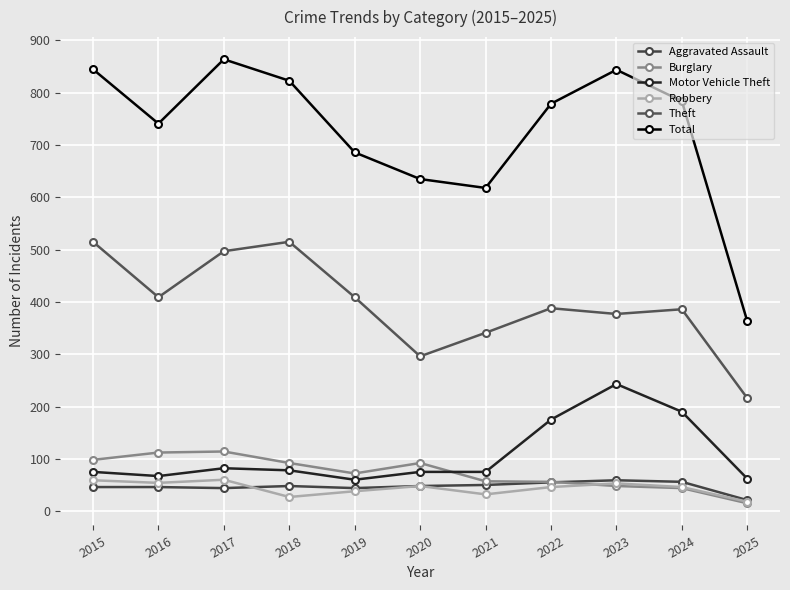

Reading right to left, transcribe all the data shown in this chart.

Aggravated Assault: 2025=21	2024=56	2023=59	2022=55	2021=50	2020=48	2019=44	2018=48	2017=44	2016=46	2015=46
Burglary: 2025=15	2024=44	2023=48	2022=56	2021=57	2020=92	2019=72	2018=92	2017=114	2016=112	2015=98
Motor Vehicle Theft: 2025=62	2024=190	2023=243	2022=175	2021=75	2020=75	2019=60	2018=78	2017=82	2016=67	2015=75
Robbery: 2025=18	2024=46	2023=53	2022=46	2021=32	2020=48	2019=38	2018=27	2017=60	2016=54	2015=59
Theft: 2025=216	2024=386	2023=377	2022=388	2021=341	2020=296	2019=409	2018=515	2017=497	2016=409	2015=515
Total: 2025=363	2024=784	2023=844	2022=779	2021=618	2020=635	2019=686	2018=823	2017=864	2016=741	2015=845